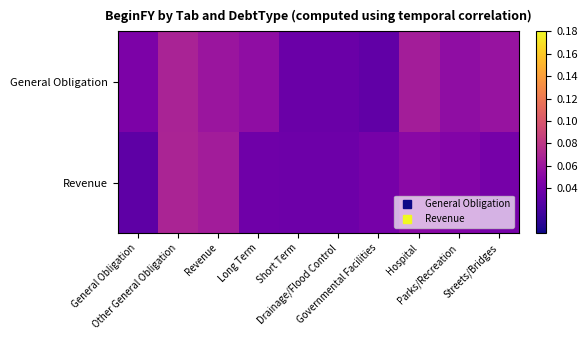

Reading right to left, what are all the values shown in this chart?

General Obligation: Streets/Bridges=0.1	Parks/Recreation=0.1	Hospital=0.1	Governmental Facilities=0.0	Drainage/Flood Control=0.0	Short Term=0.0	Long Term=0.1	Revenue=0.1	Other General Obligation=0.1	General Obligation=0.0
Revenue: Streets/Bridges=0.0	Parks/Recreation=0.0	Hospital=0.1	Governmental Facilities=0.0	Drainage/Flood Control=0.0	Short Term=0.0	Long Term=0.0	Revenue=0.1	Other General Obligation=0.1	General Obligation=0.0